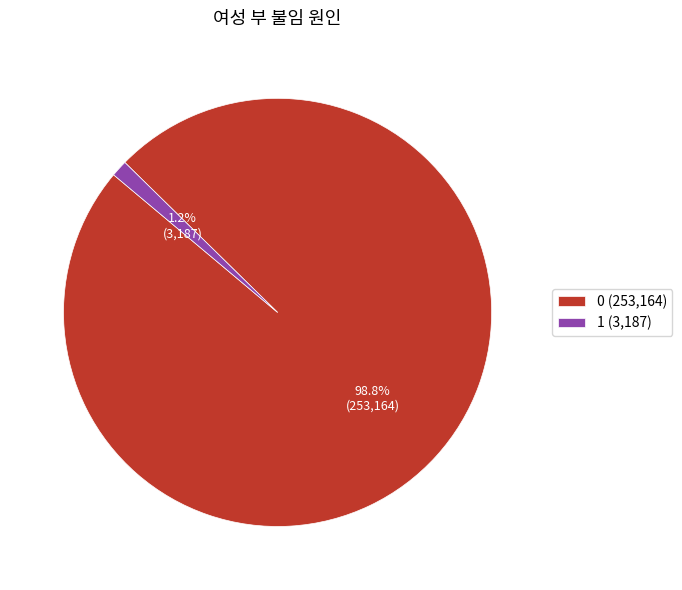

True or false: 1 accounts for 1% of the total.

True